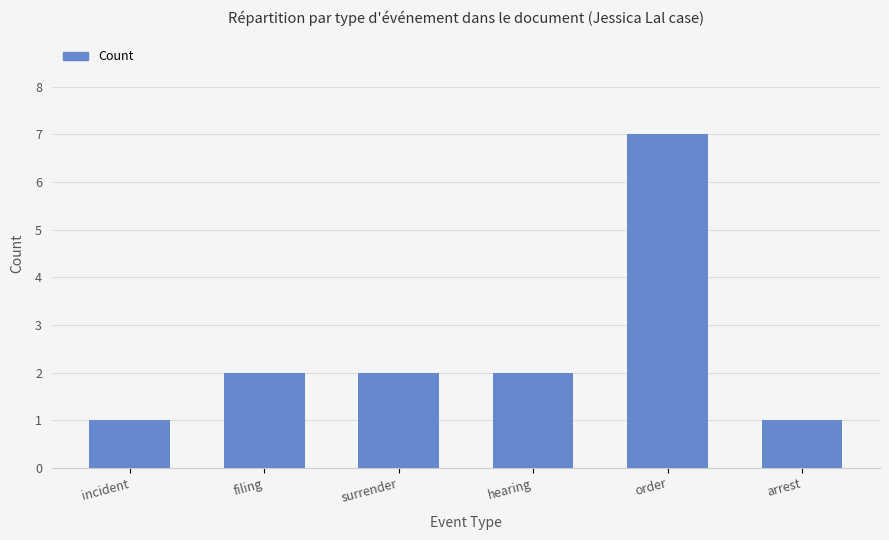

Reading left to right, extract all data points from this chart.

1	2	2	2	7	1